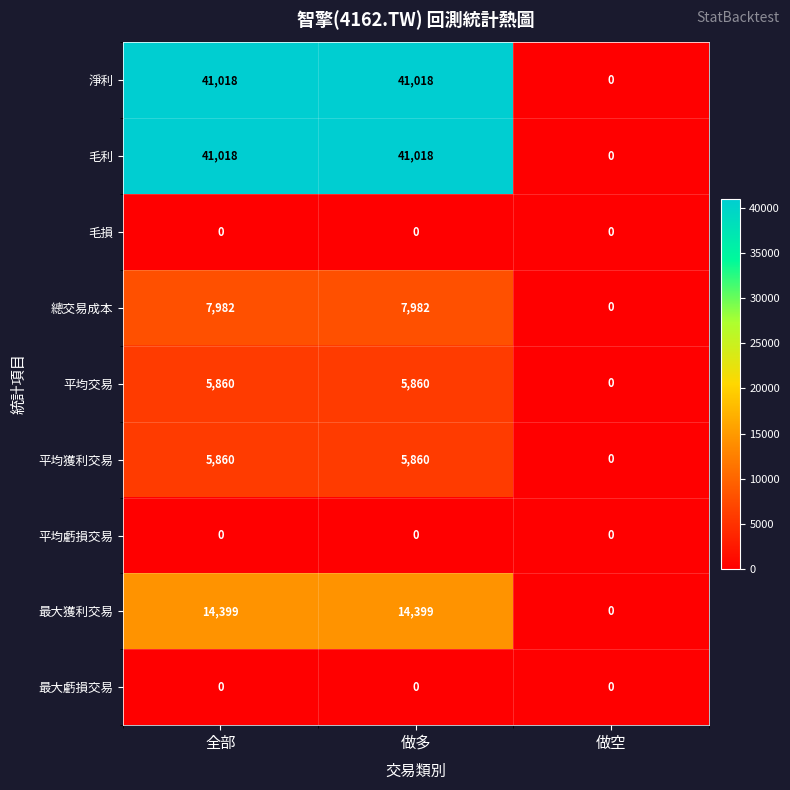

Count the number of categories in the chart.

3